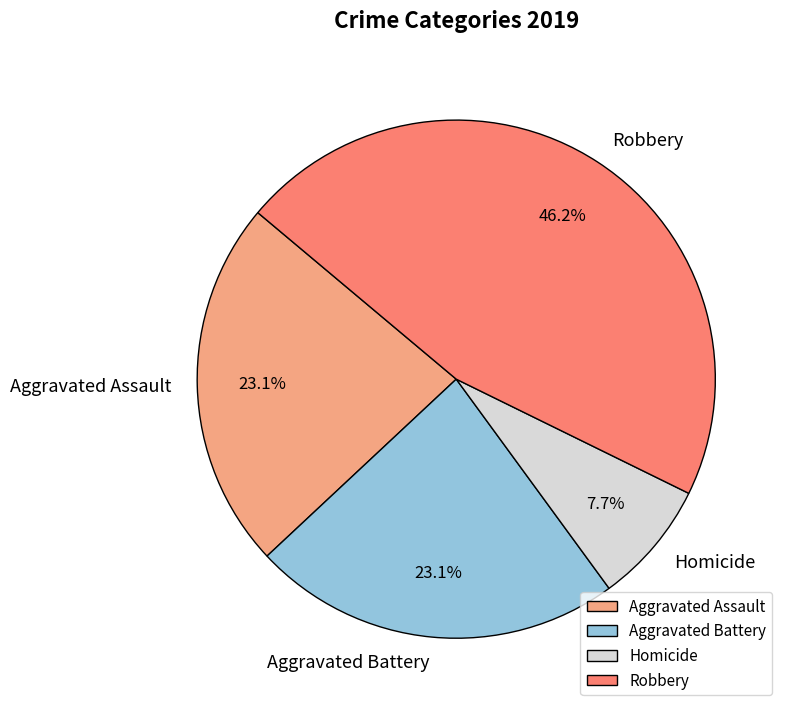

Approximately how many times larger is the value at Aggravated Battery compared to Homicide?

3.0